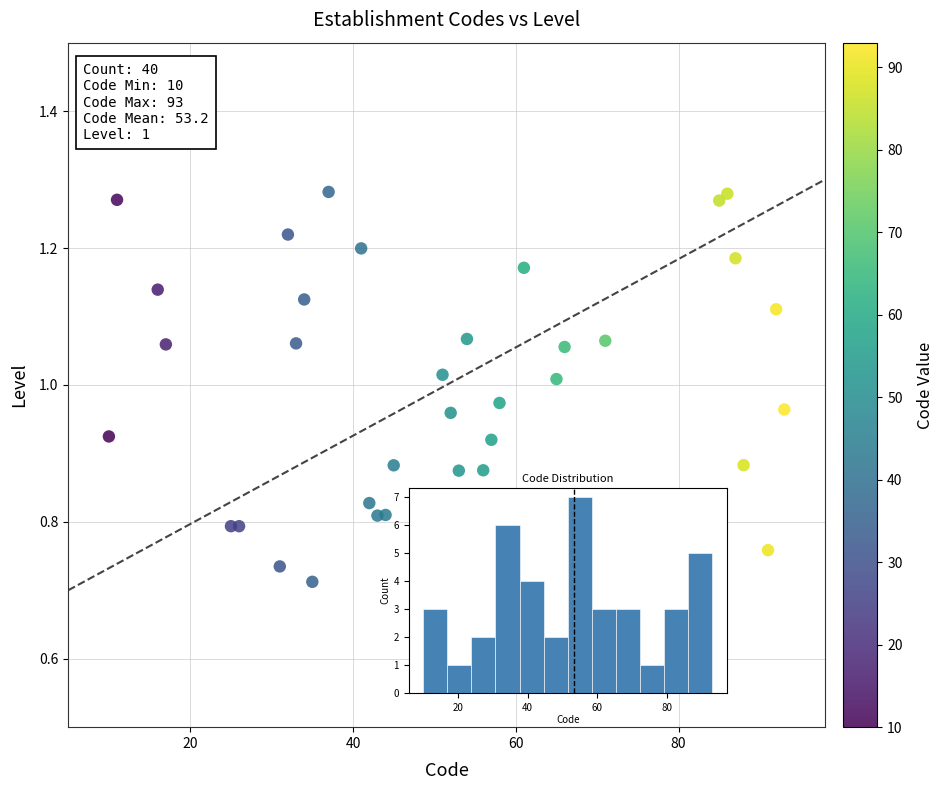

What is the range of Y values (max minus min)?

0.6